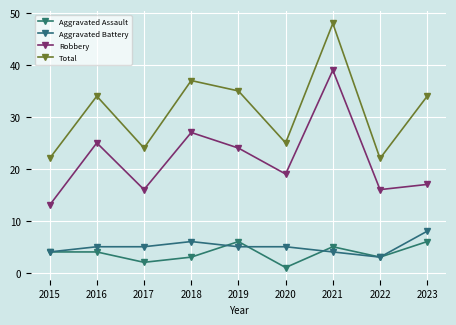

How many categories are shown in the chart?

9